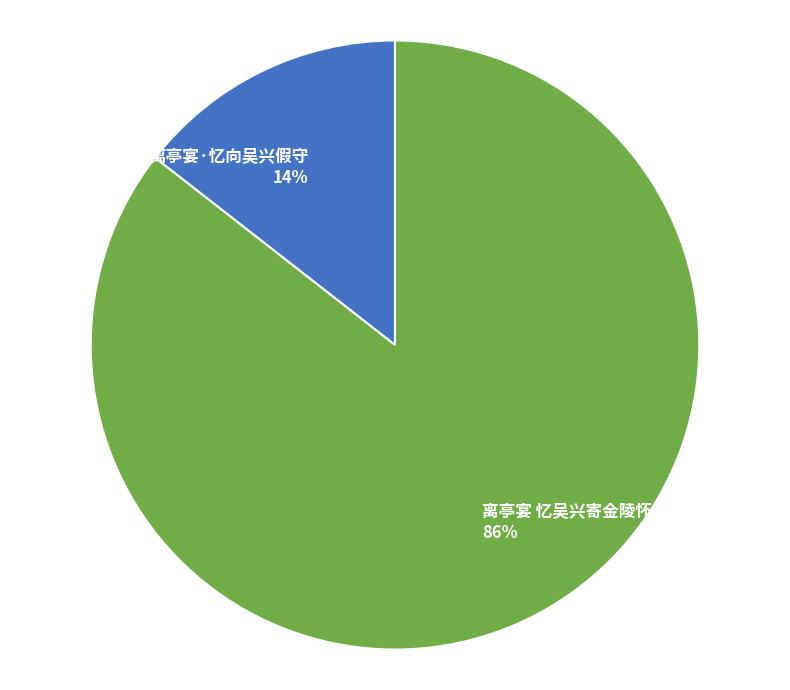

Count the number of slices in the pie.

2